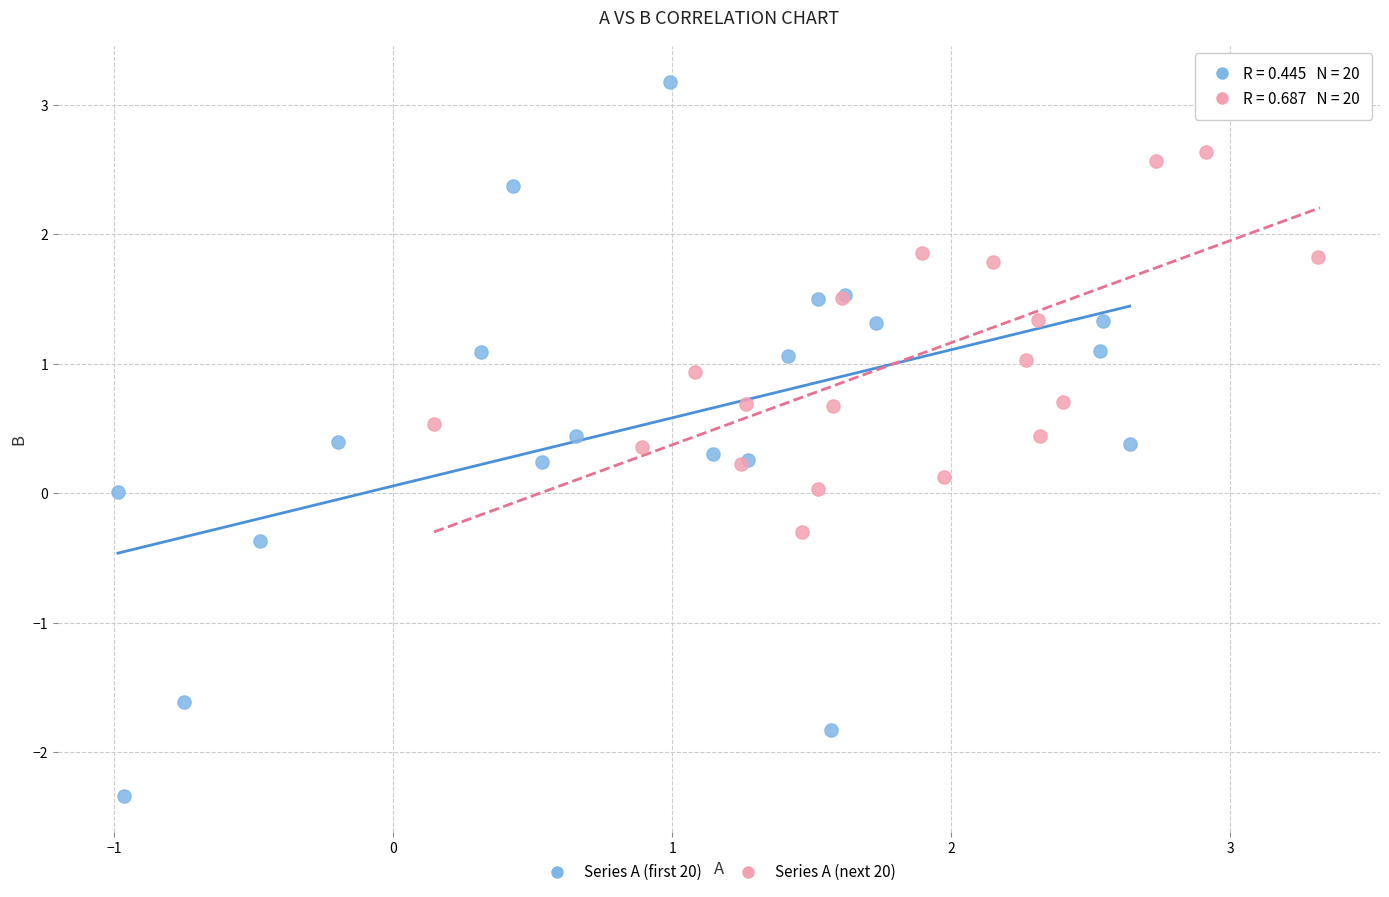

What are all the series names shown in the legend?

Series A (first 20), Series A (next 20)